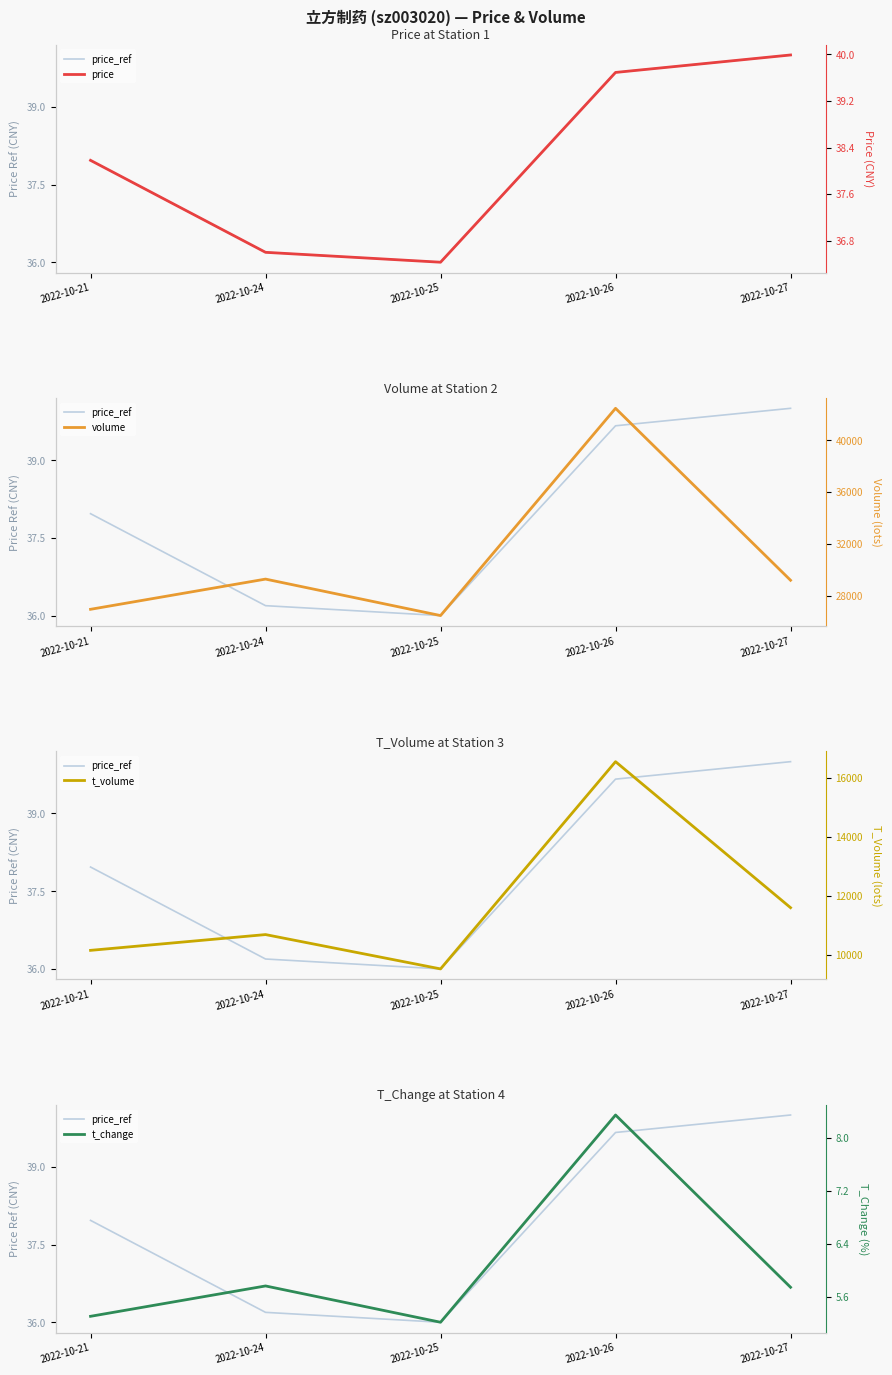

Reading right to left, list all the values displayed in this chart.

price_bg: 2022-10-27=40.0	2022-10-26=39.7	2022-10-25=36.0	2022-10-24=36.2	2022-10-21=38.0
price: 2022-10-27=40.0	2022-10-26=39.7	2022-10-25=36.4	2022-10-24=36.6	2022-10-21=38.2
volume: 2022-10-27=29204.0	2022-10-26=42459.0	2022-10-25=26483.0	2022-10-24=29294.0	2022-10-21=26965.0
t_volume: 2022-10-27=11597.0	2022-10-26=16548.0	2022-10-25=9521.0	2022-10-24=10685.0	2022-10-21=10150.0
t_change: 2022-10-27=5.7	2022-10-26=8.3	2022-10-25=5.2	2022-10-24=5.8	2022-10-21=5.3